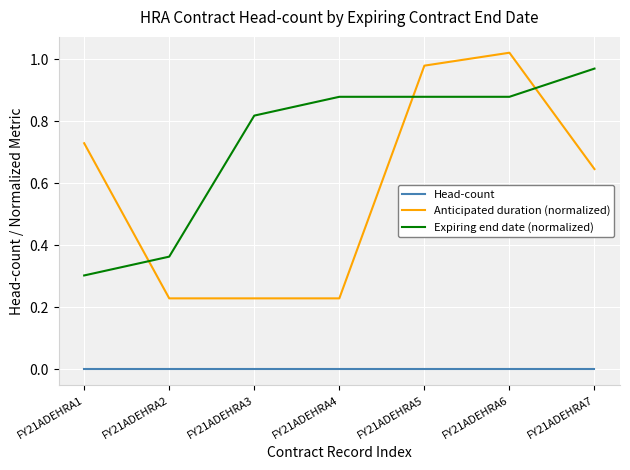

Rank the series at FY21ADEHRA6 from lowest to highest value.

Head-count, Expiring end date (normalized), Anticipated duration (normalized)